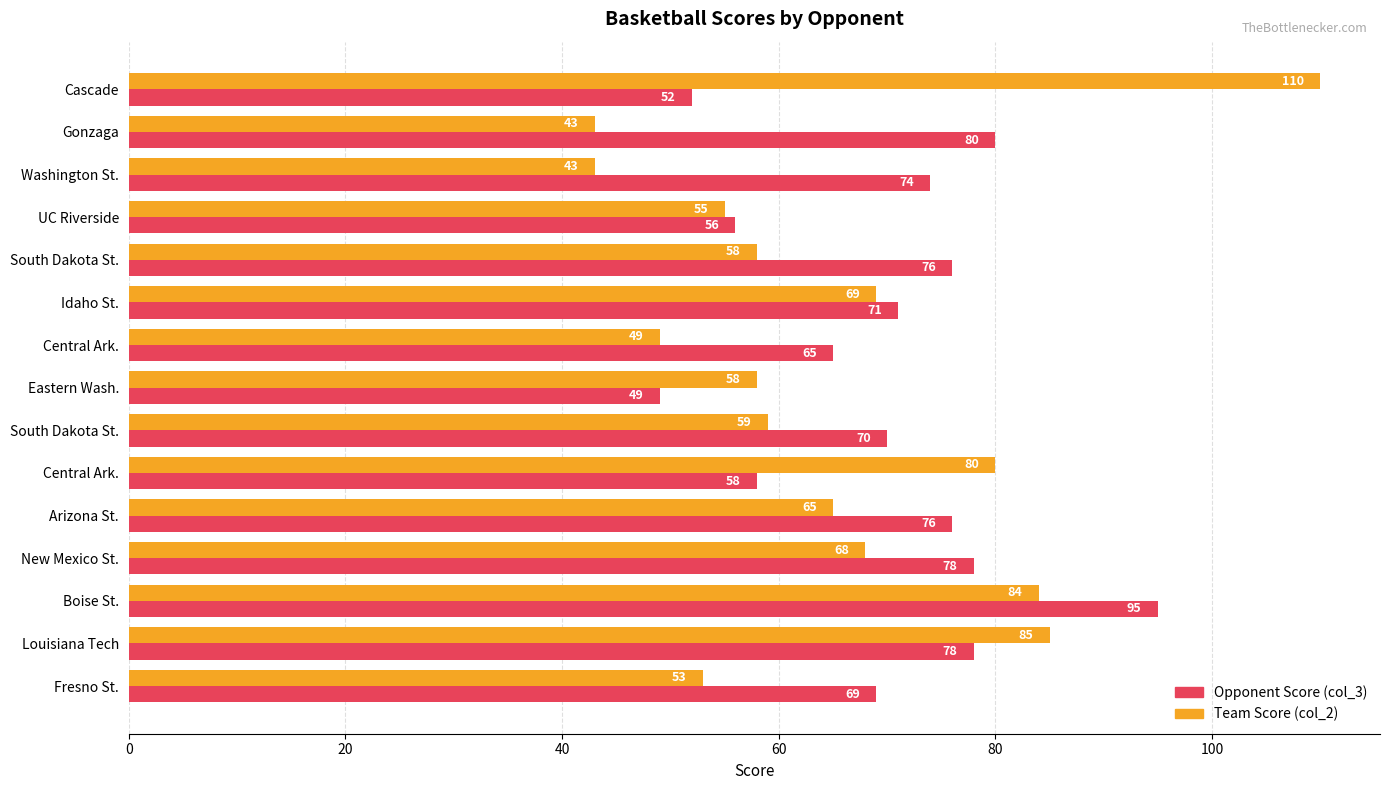

What are all the series names shown in the legend?

Opponent Score (col_3), Team Score (col_2)